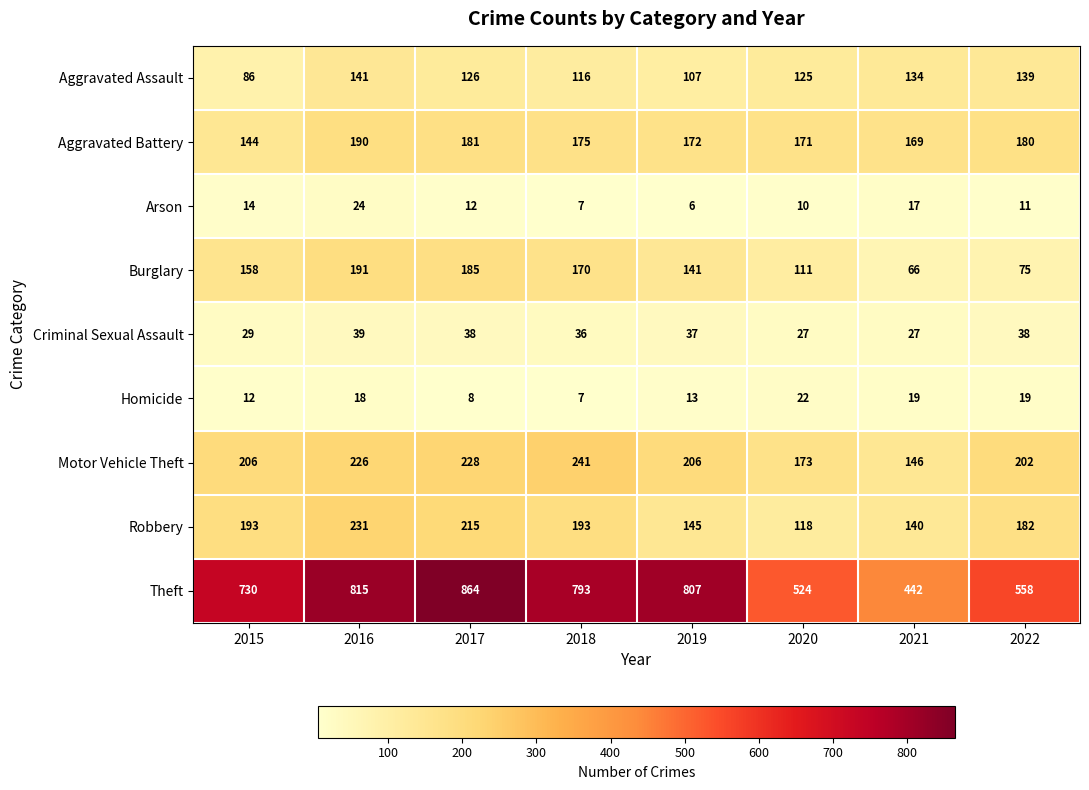

What is the difference between the maximum and second lowest values in the Aggravated Assault series?

34